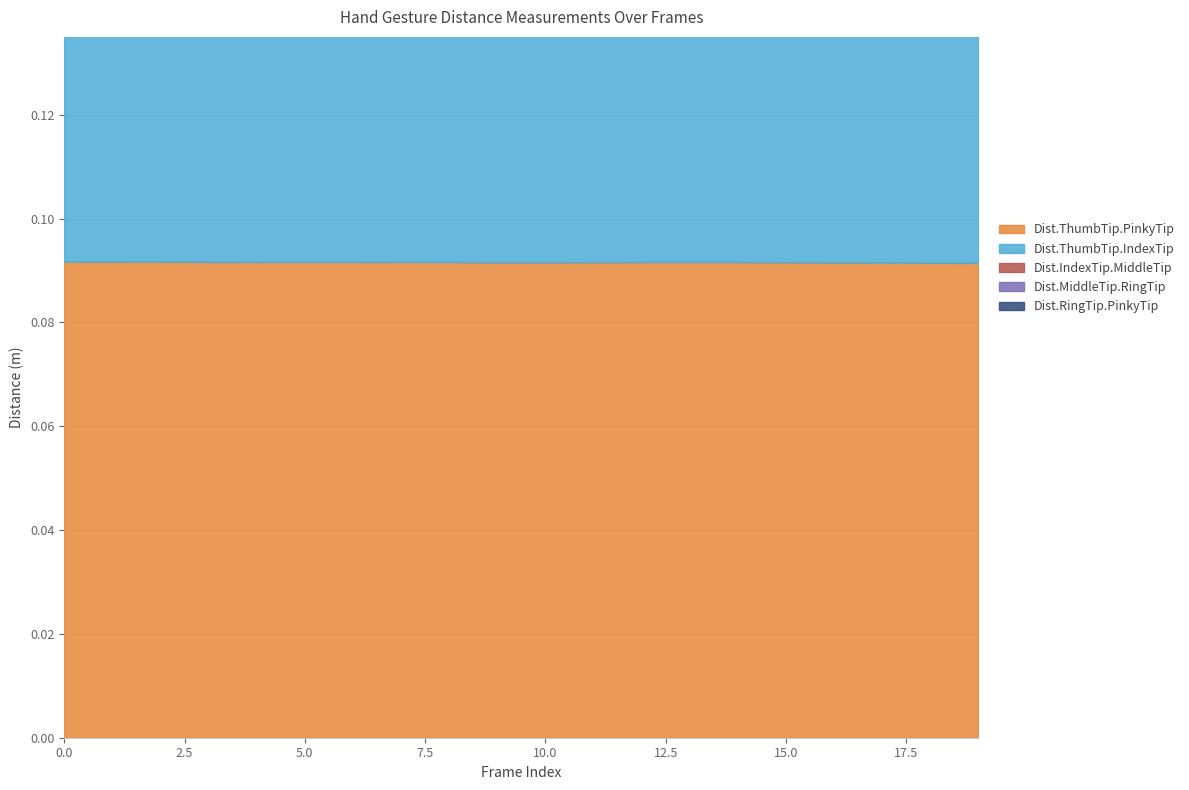

Which category has the lowest value in the Dist.ThumbTip.IndexTip series?

15